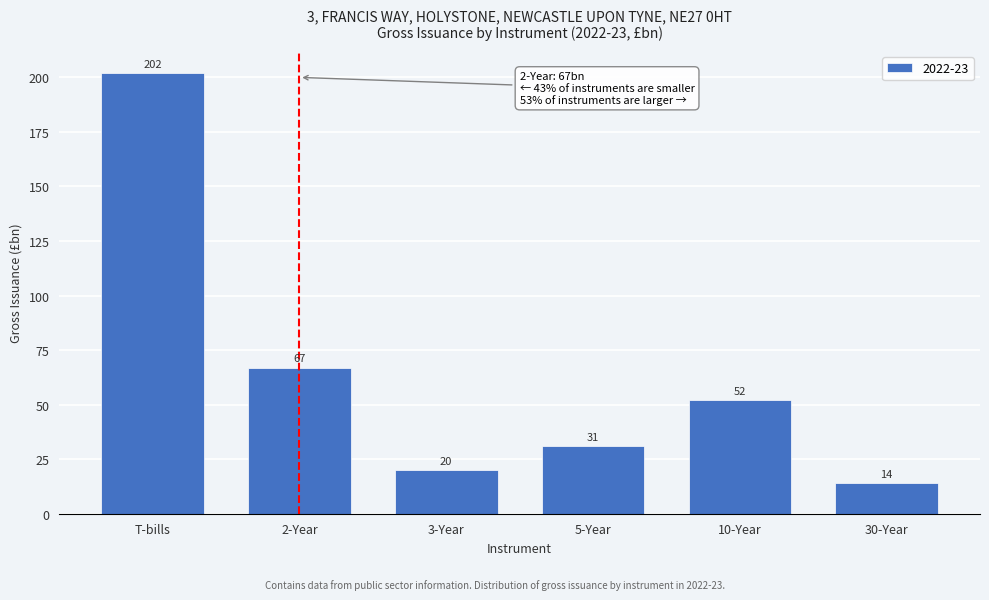

Reading left to right, transcribe all the data shown in this chart.

T-bills=202	2-Year=67	3-Year=20	5-Year=31	10-Year=52	30-Year=14